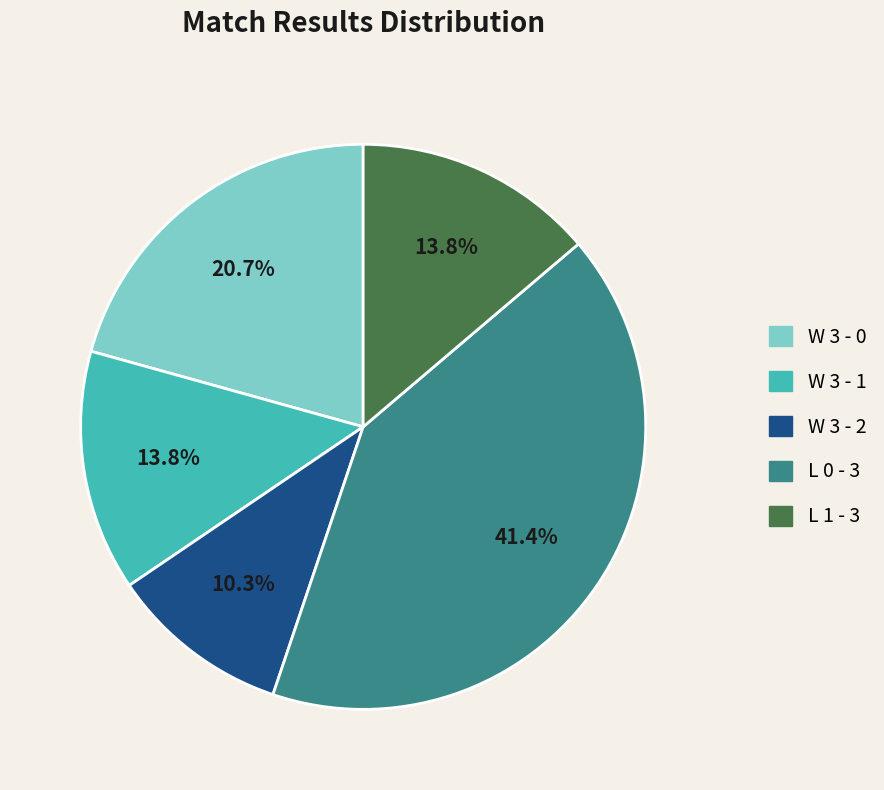

What portion of the pie excludes L 1 - 3?

86.2%